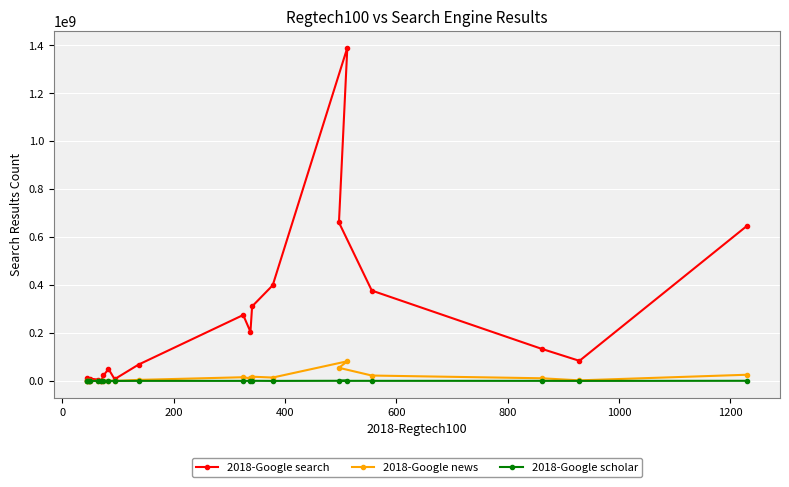

Which series has the widest spread of values?

2018-Google search